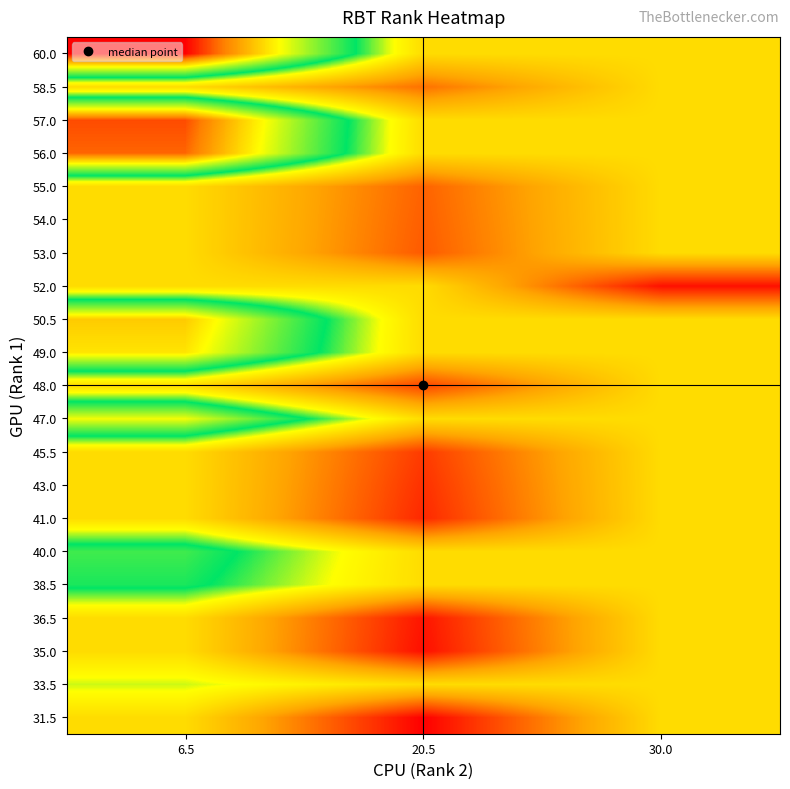

Reading left to right, list all the values displayed in this chart.

31.5: 6.5=4.4	20.5=1.5	30.0=4.4
33.5: 6.5=5.2	20.5=4.4	30.0=4.4
35.0: 6.5=4.4	20.5=1.7	30.0=4.4
36.5: 6.5=4.4	20.5=1.8	30.0=4.4
38.5: 6.5=5.9	20.5=4.4	30.0=4.4
40.0: 6.5=6.2	20.5=4.4	30.0=4.4
41.0: 6.5=4.4	20.5=2.0	30.0=4.4
43.0: 6.5=4.4	20.5=2.1	30.0=4.4
45.5: 6.5=4.4	20.5=2.2	30.0=4.4
47.0: 6.5=7.2	20.5=4.4	30.0=4.4
48.0: 6.5=4.4	20.5=2.3	30.0=4.4
49.0: 6.5=7.5	20.5=4.4	30.0=4.4
50.5: 6.5=7.8	20.5=4.4	30.0=4.4
52.0: 6.5=4.4	20.5=4.4	30.0=1.7
53.0: 6.5=4.4	20.5=2.6	30.0=4.4
54.0: 6.5=4.4	20.5=2.6	30.0=4.4
55.0: 6.5=4.4	20.5=2.7	30.0=4.4
56.0: 6.5=8.6	20.5=4.4	30.0=4.4
57.0: 6.5=8.8	20.5=4.4	30.0=4.4
58.5: 6.5=4.4	20.5=2.9	30.0=4.4
60.0: 6.5=9.2	20.5=4.4	30.0=4.4